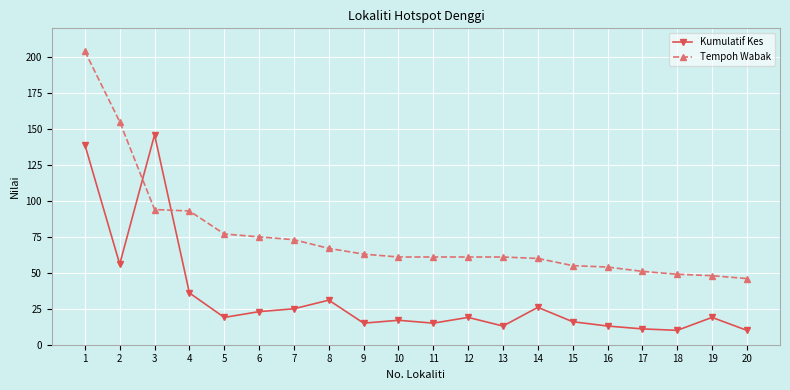

The value of Kumulatif Kes at 5 is 19. True or false?

True